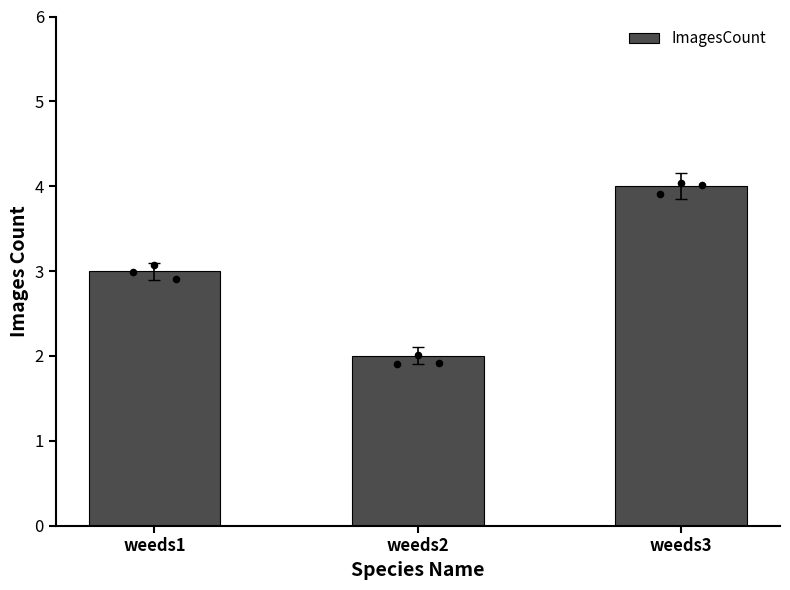

What is the ratio of the value at weeds2 to the value at weeds3?

0.5